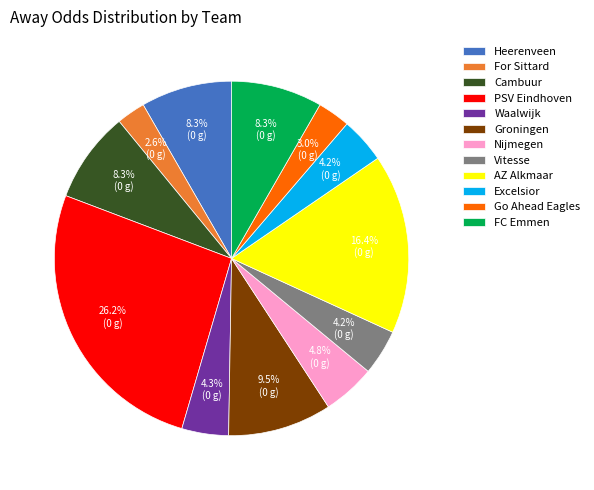

The Nijmegen slice represents 5% of the pie. True or false?

True